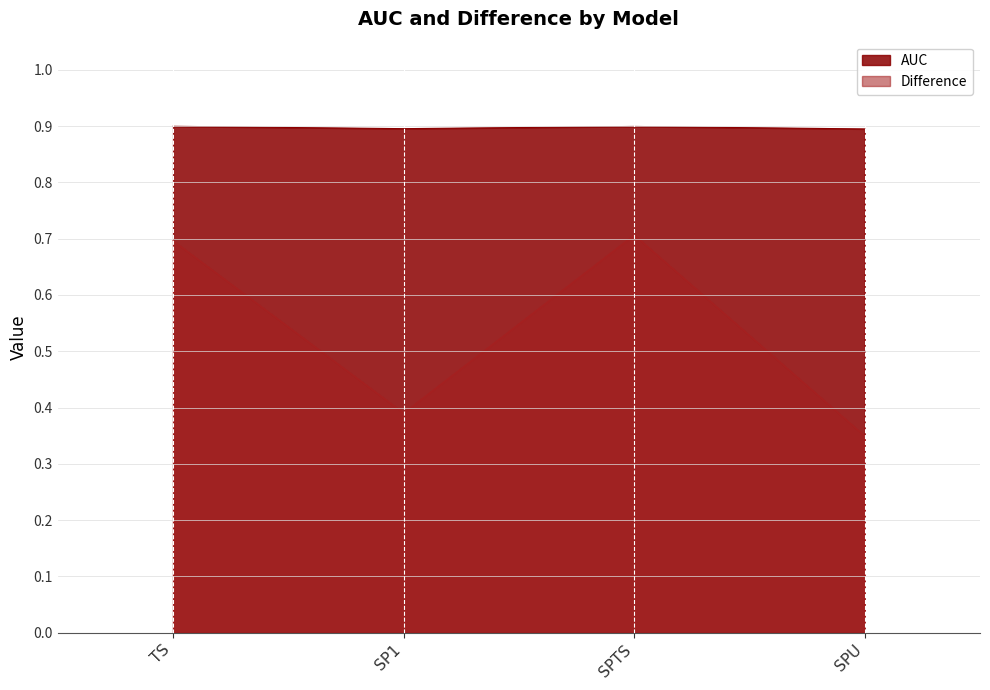

Count the number of data series in this chart.

2